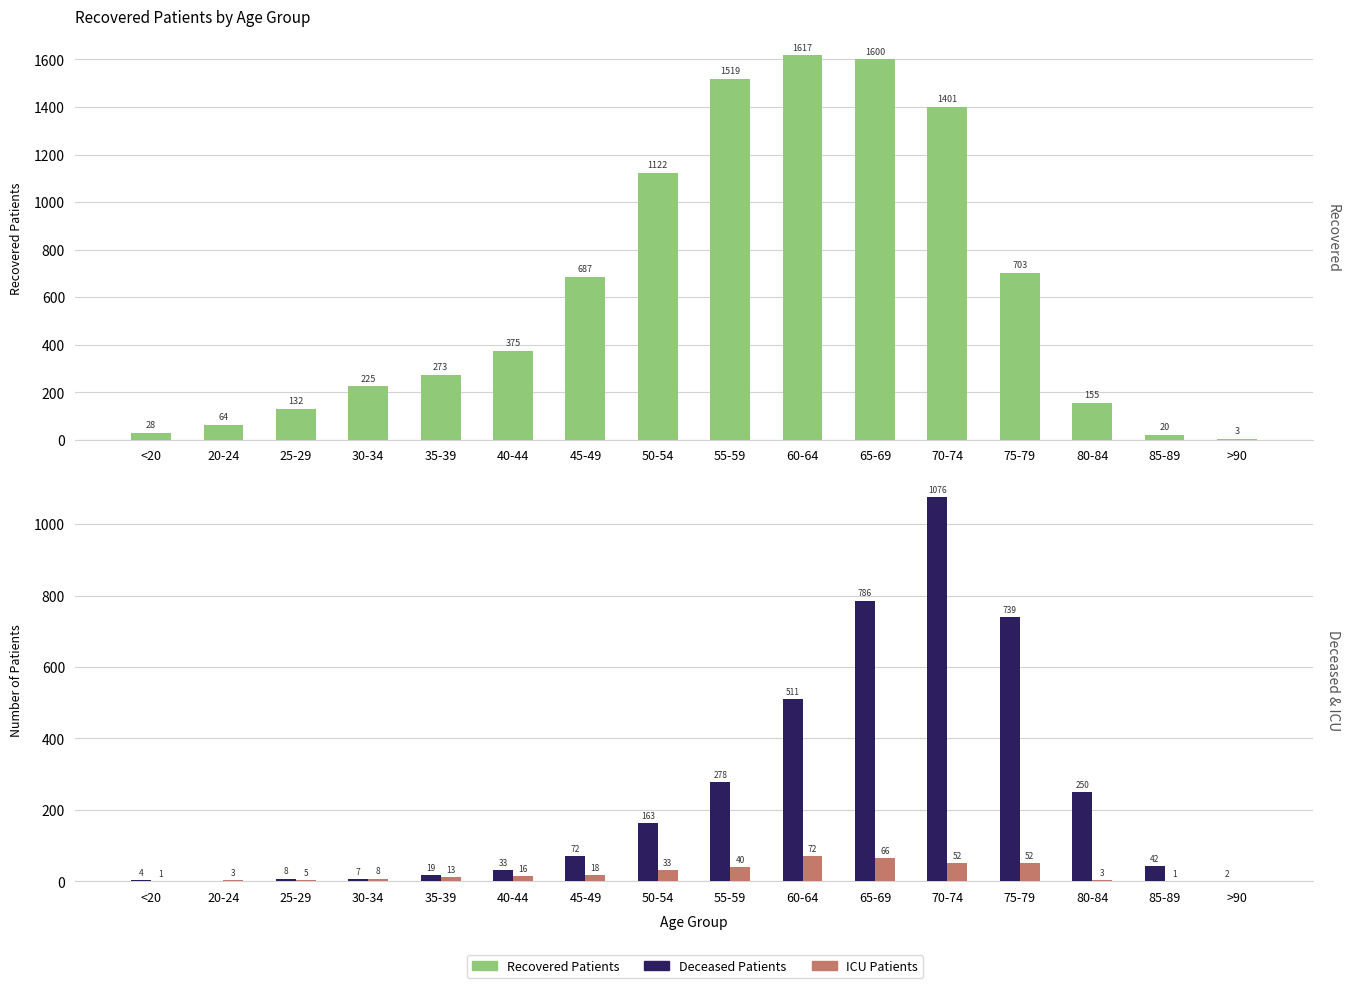

How many categories are shown in the chart?

16